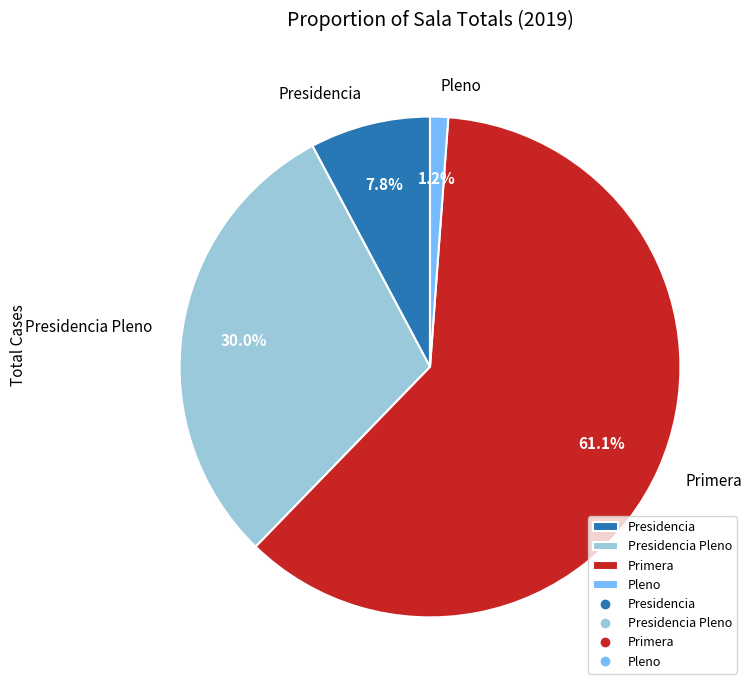

To the nearest percent, what percentage of the pie is Primera?

61%